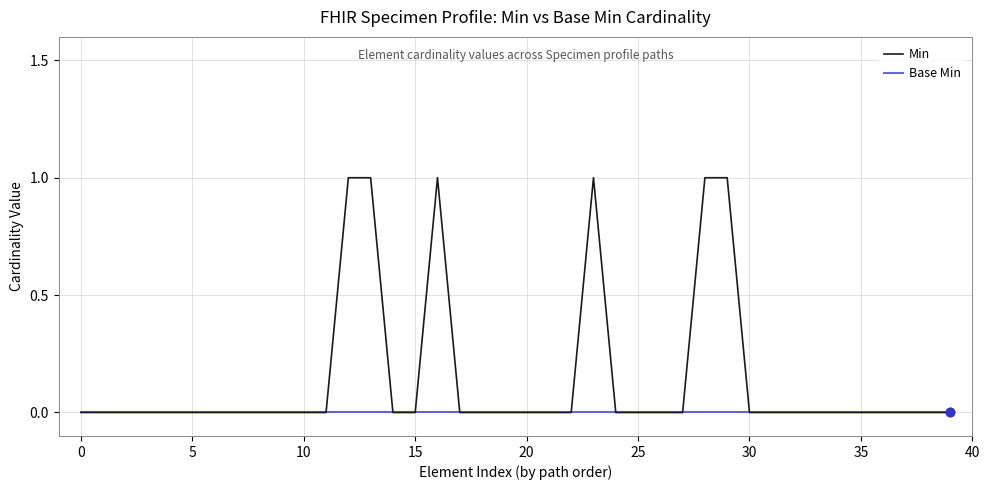

What are all the series names shown in the legend?

Min, Base Min